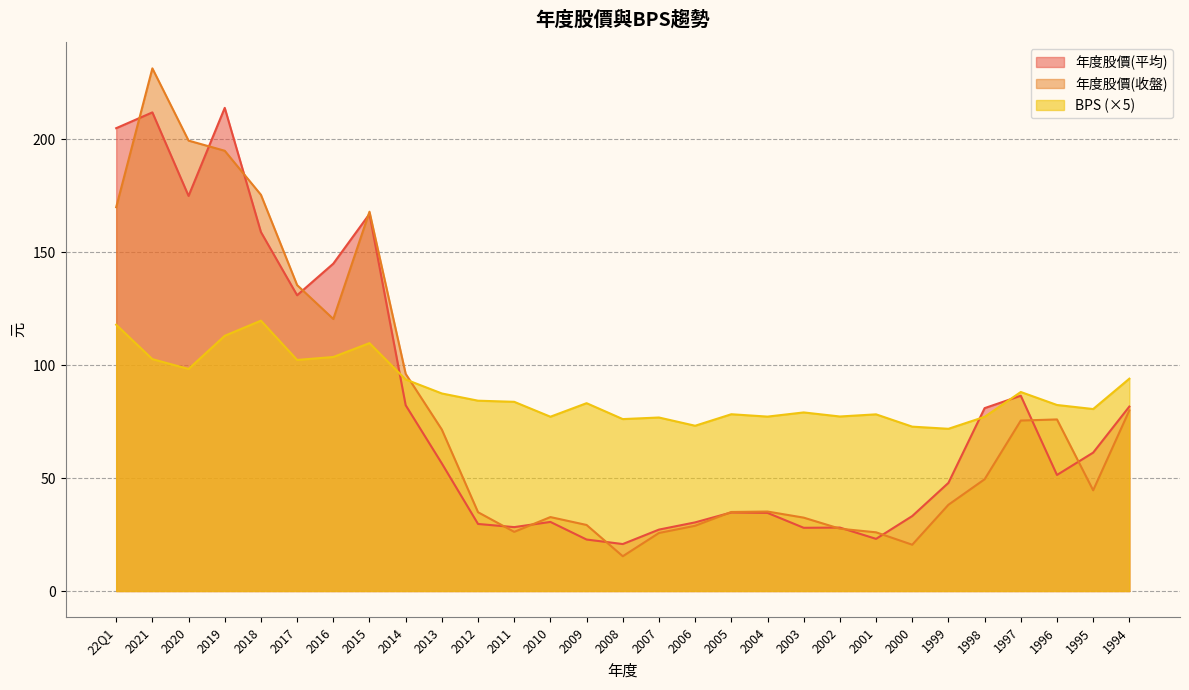

What is the sum of the 年度股價(平均) values at 2020 and 2010?

205.6